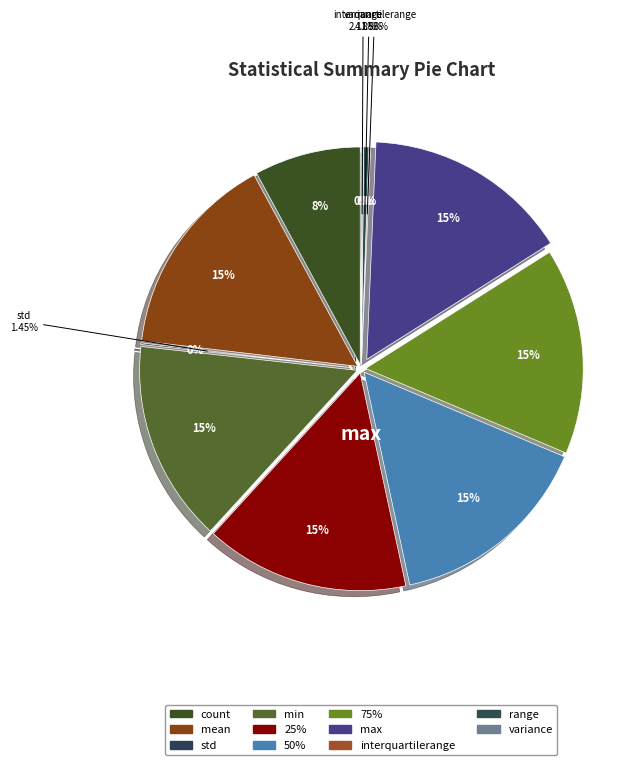

Approximately how many times larger is the value at 50% compared to 75%?

1.0